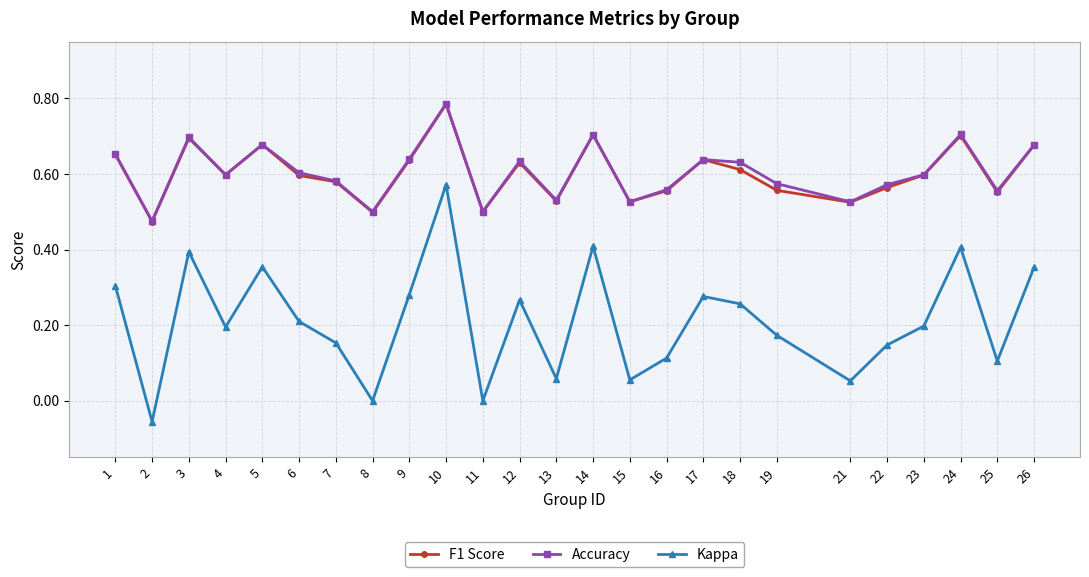

True or false: Accuracy has a value of 1.0 at 7.

False